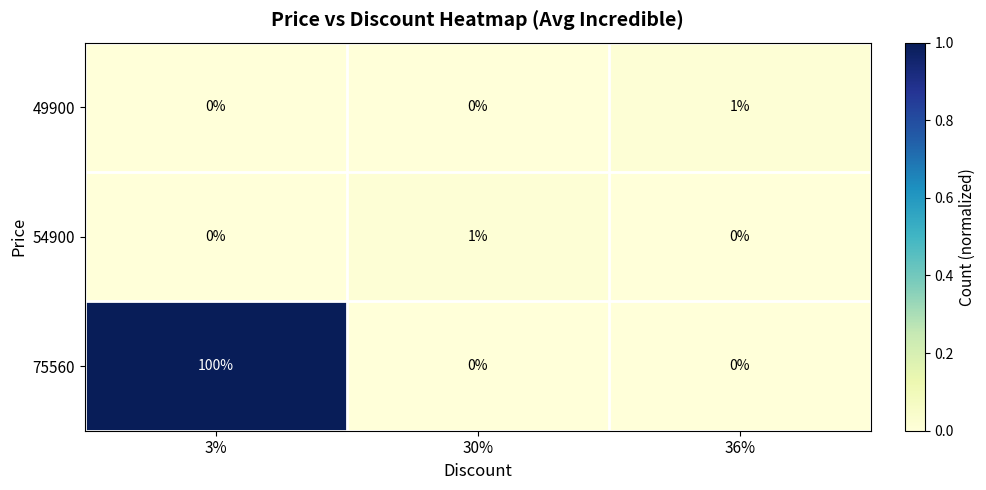

Which series has the widest spread of values?

75560